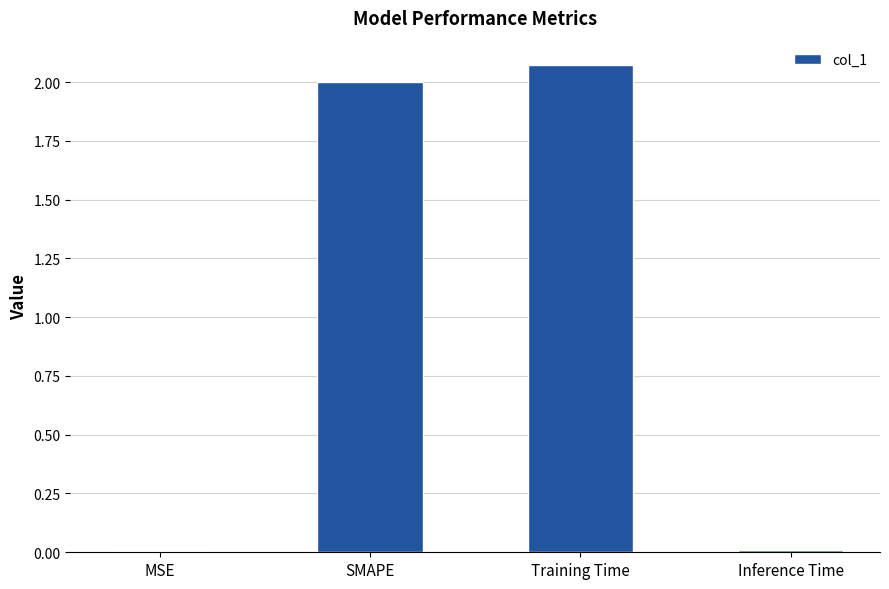

Count the number of data series in this chart.

1